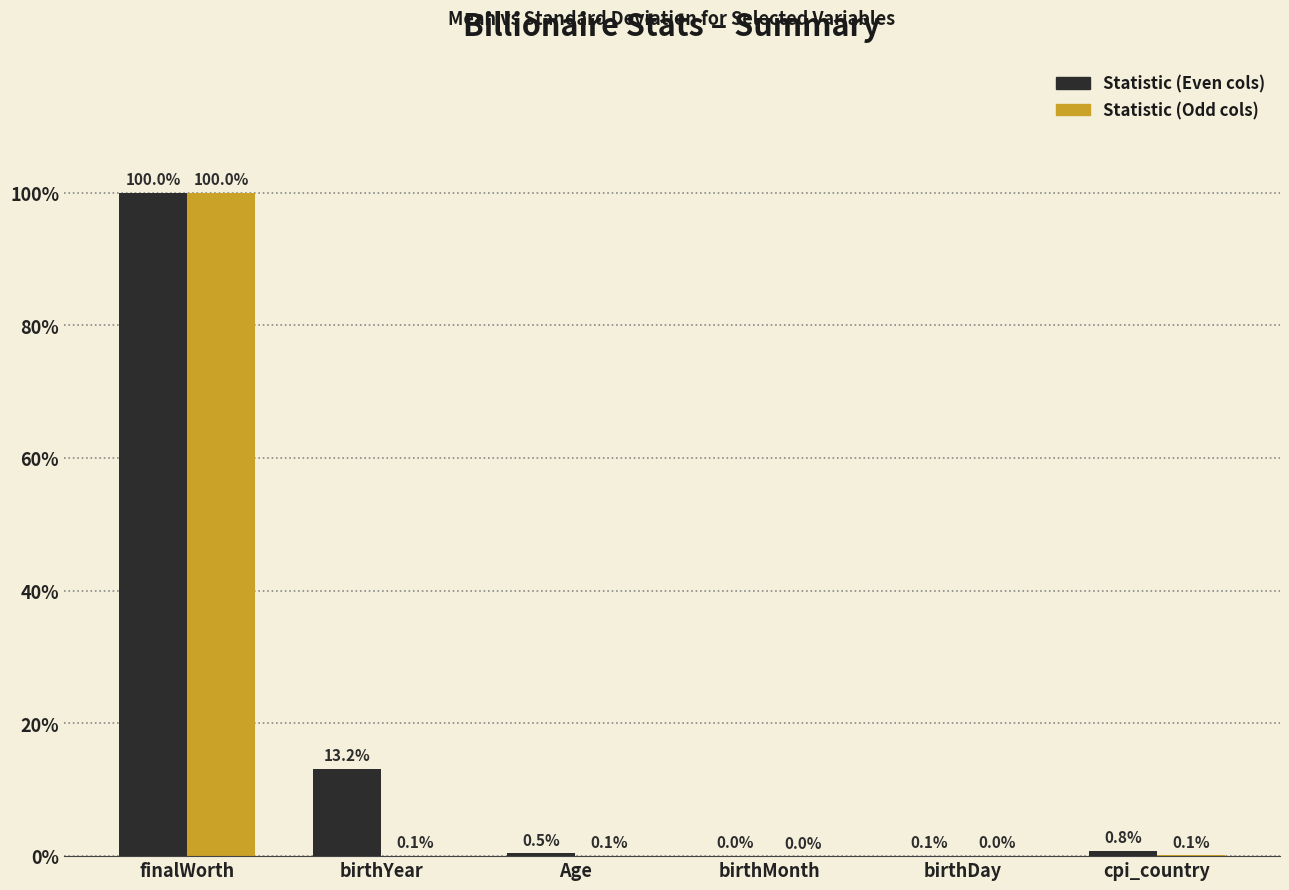

Count the number of categories in the chart.

6